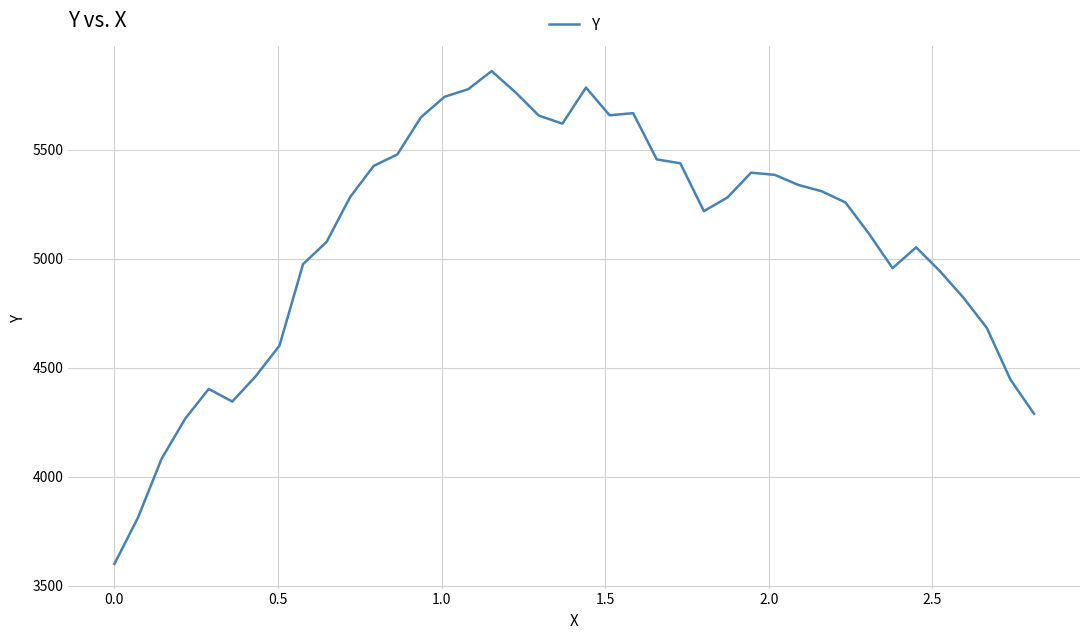

What is the smallest value displayed?

3600.0